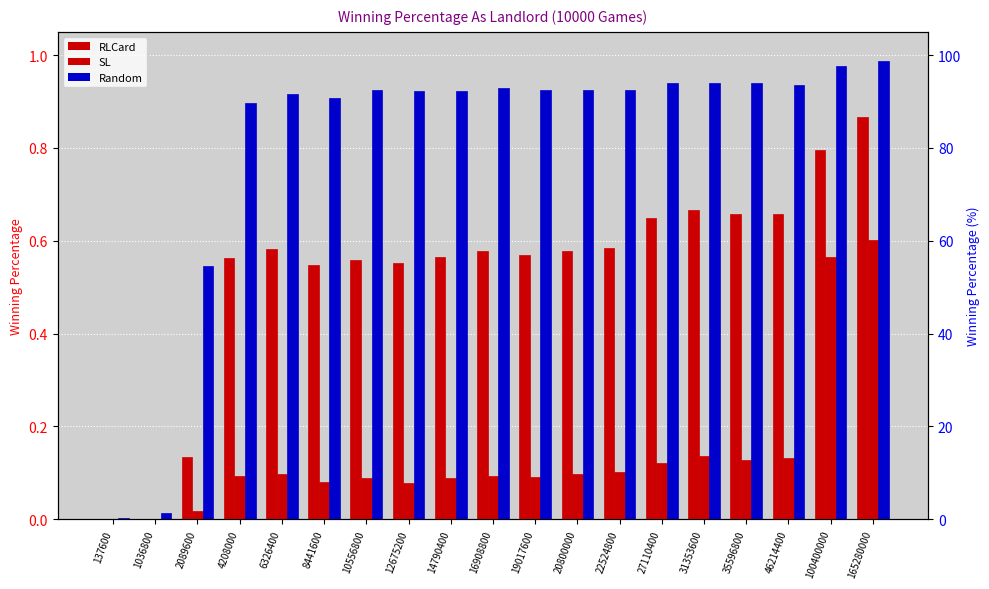

The SL series shows 0.1 at 35596800. True or false?

True